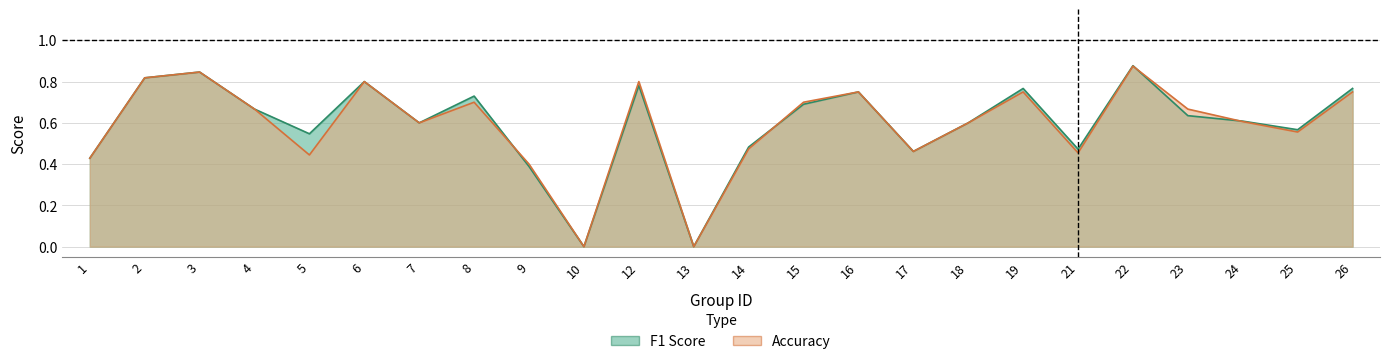

What is the total value across all series at 15?

1.4